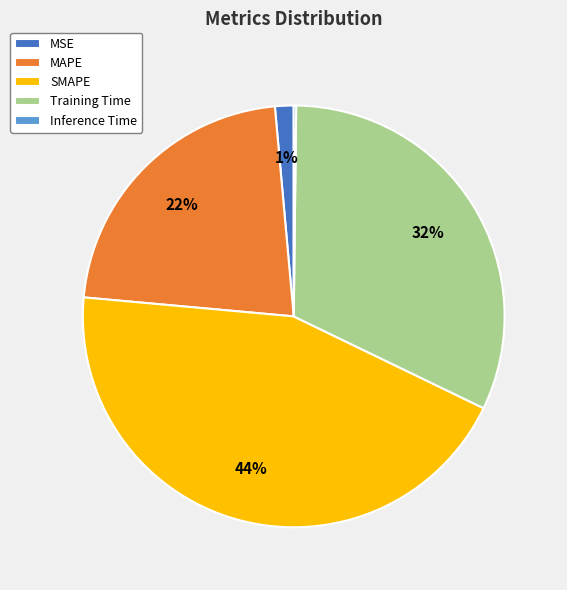

Is it true that MAPE is 22% of the pie?

True